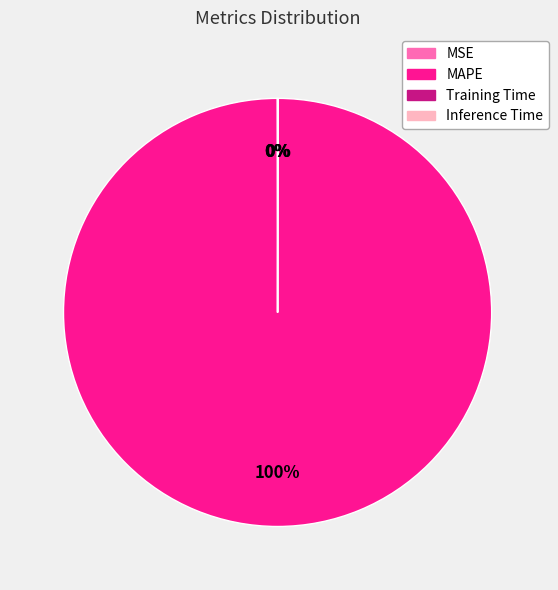

The MAPE slice represents 92% of the pie. True or false?

False